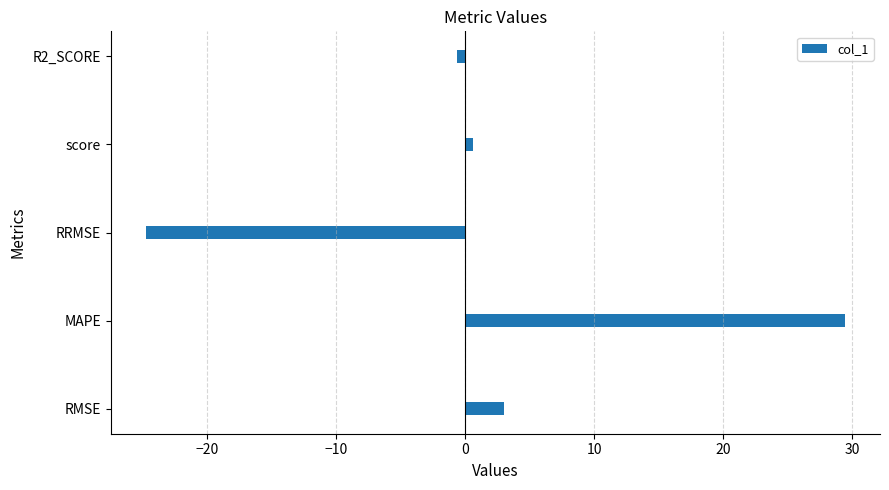

What is the difference between the second highest and second lowest values?

3.6